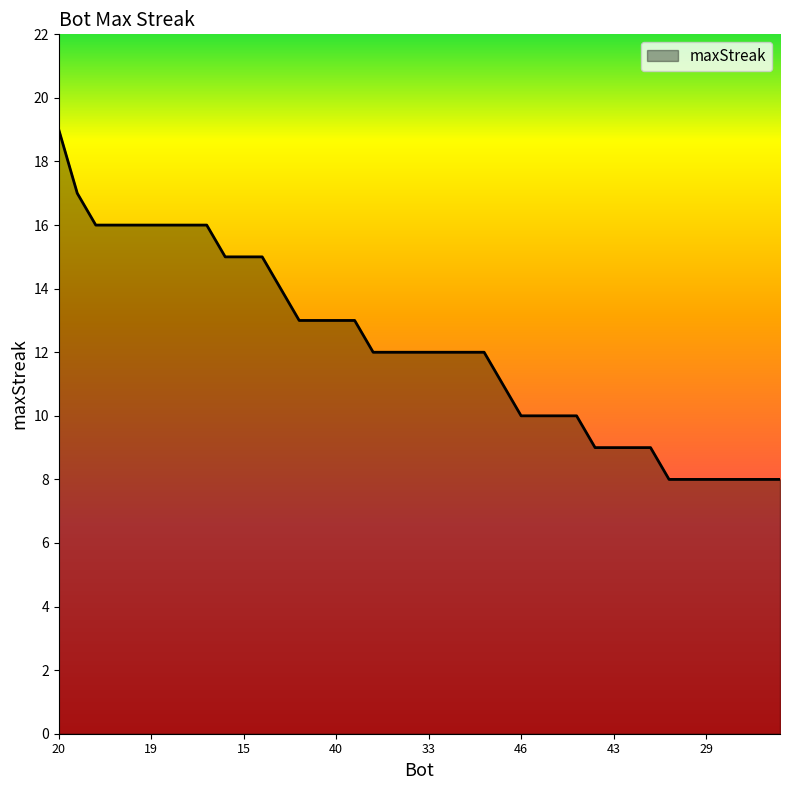

How many lines are shown in the chart?

1